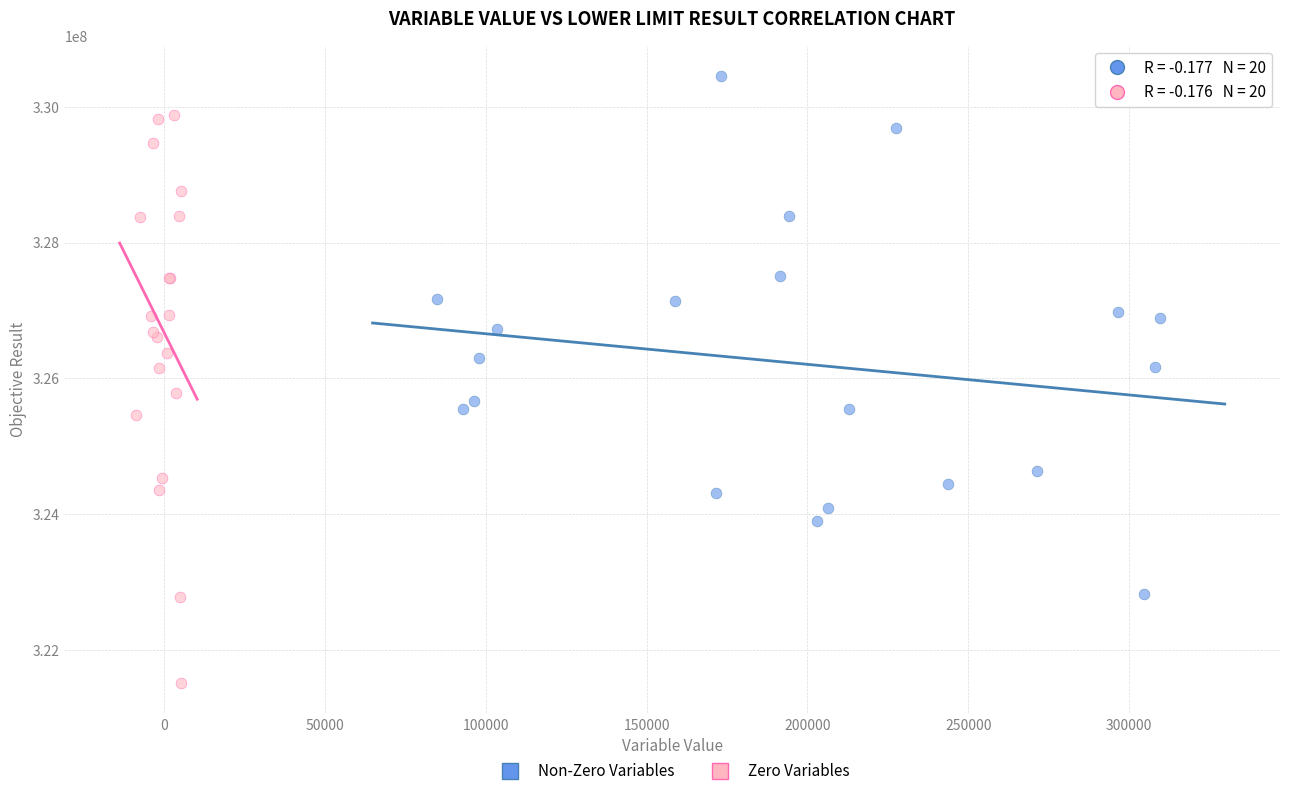

Which series contains the lowest Y value?

Zero Variables